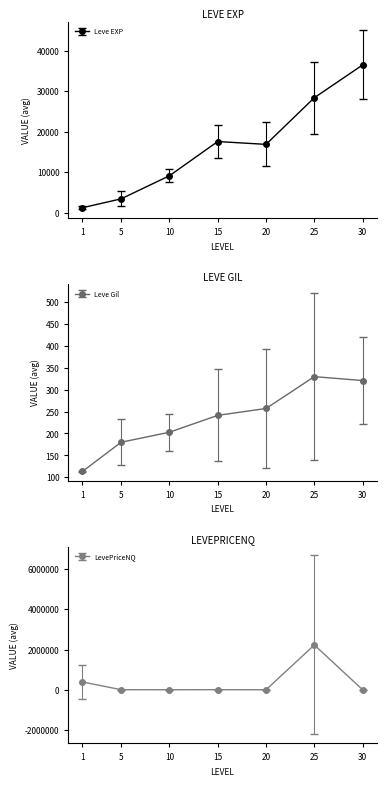

What is the value of the Leve EXP point at the 6th from the left?

28393.3